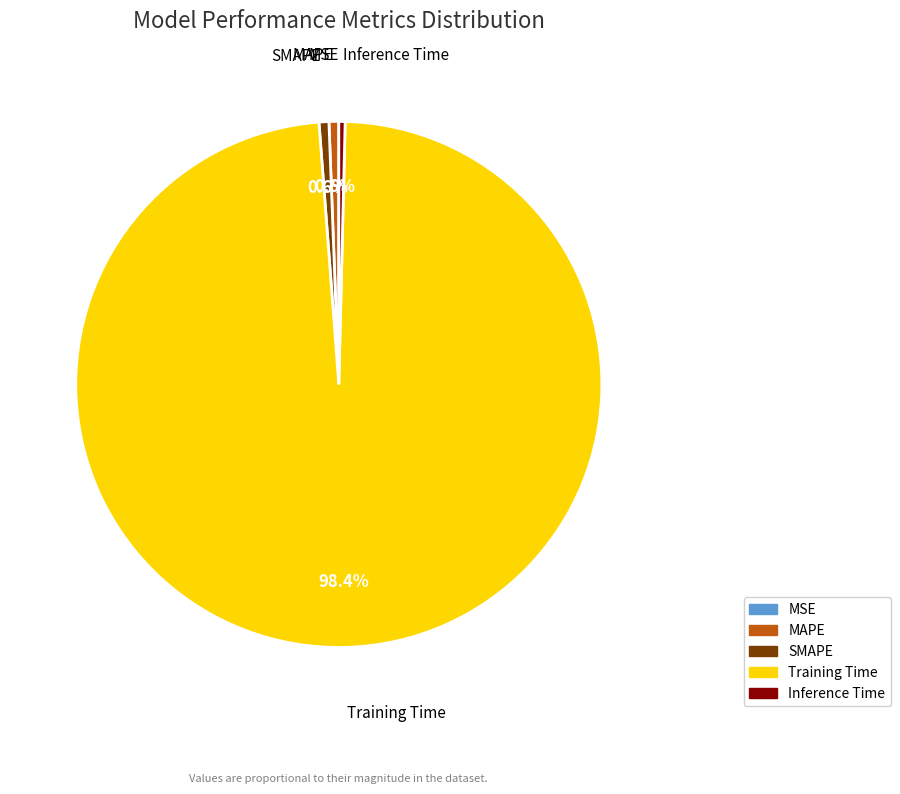

Which category has the biggest portion of the pie?

Training Time